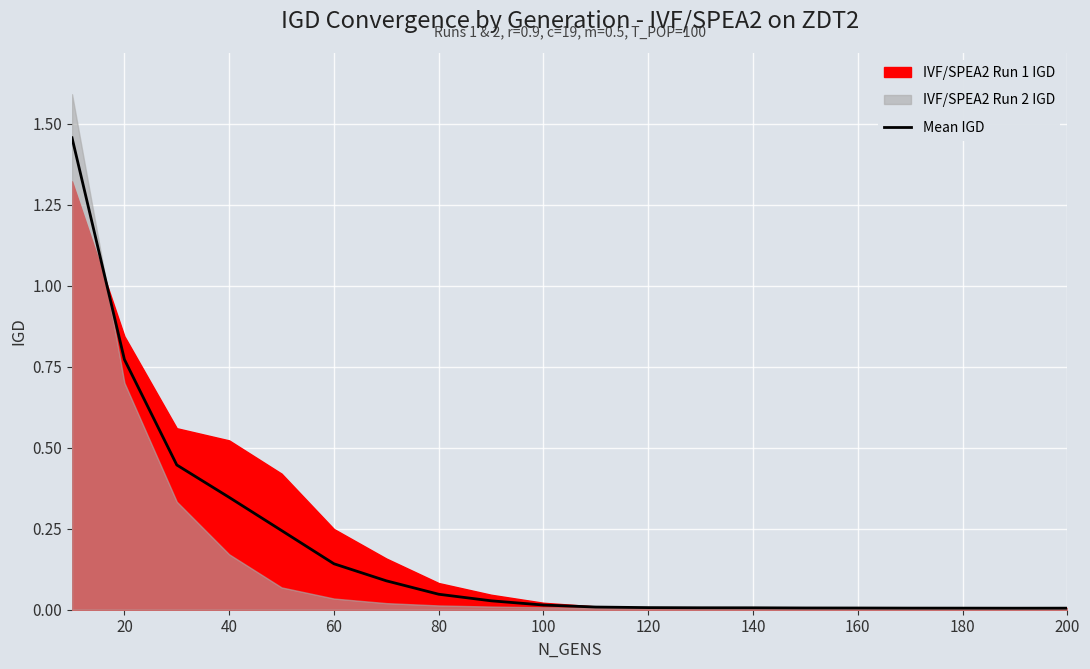

Is it true that Mean IGD equals 0.0 at 180?

True